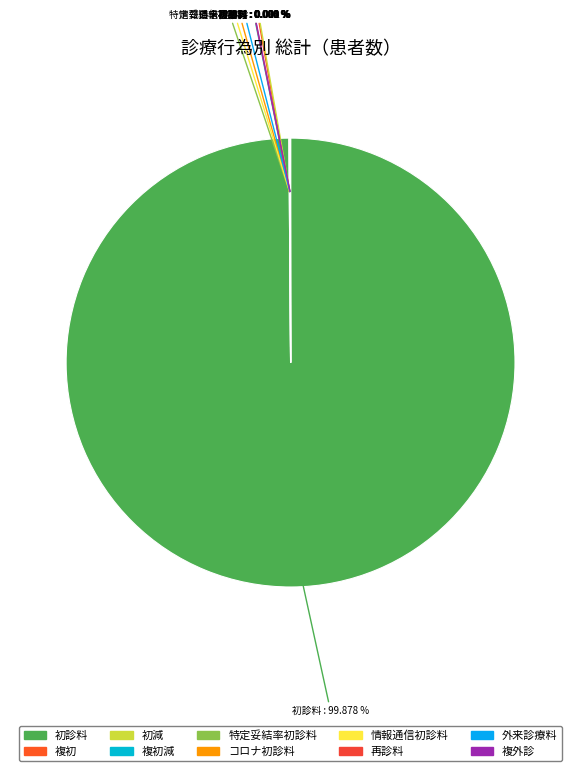

What is the largest slice in the pie chart?

初診料